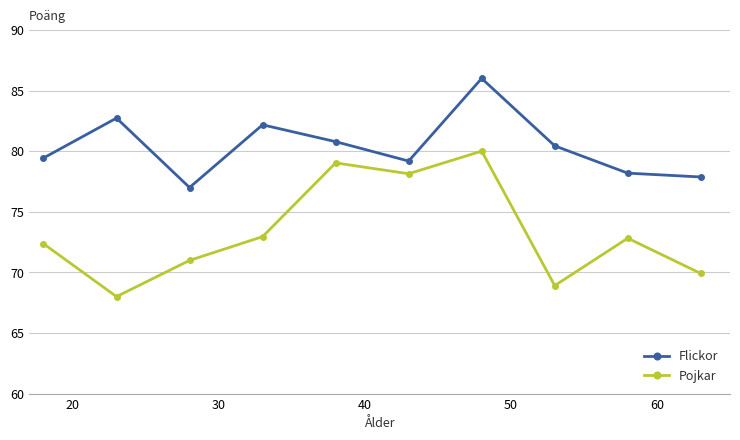

True or false: Flickor and Pojkar intersect in this chart.

False